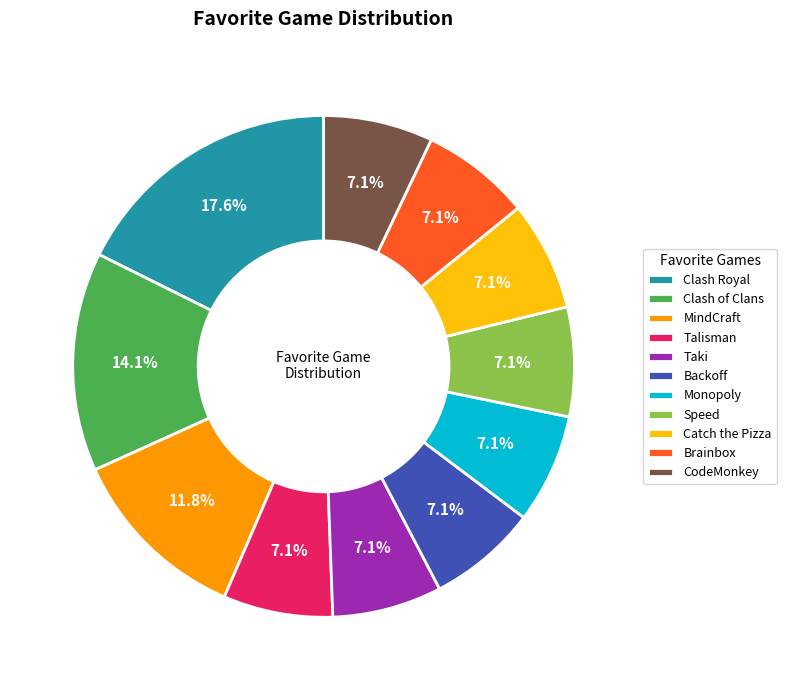

What percentage is the Backoff slice, to the nearest percent?

7%